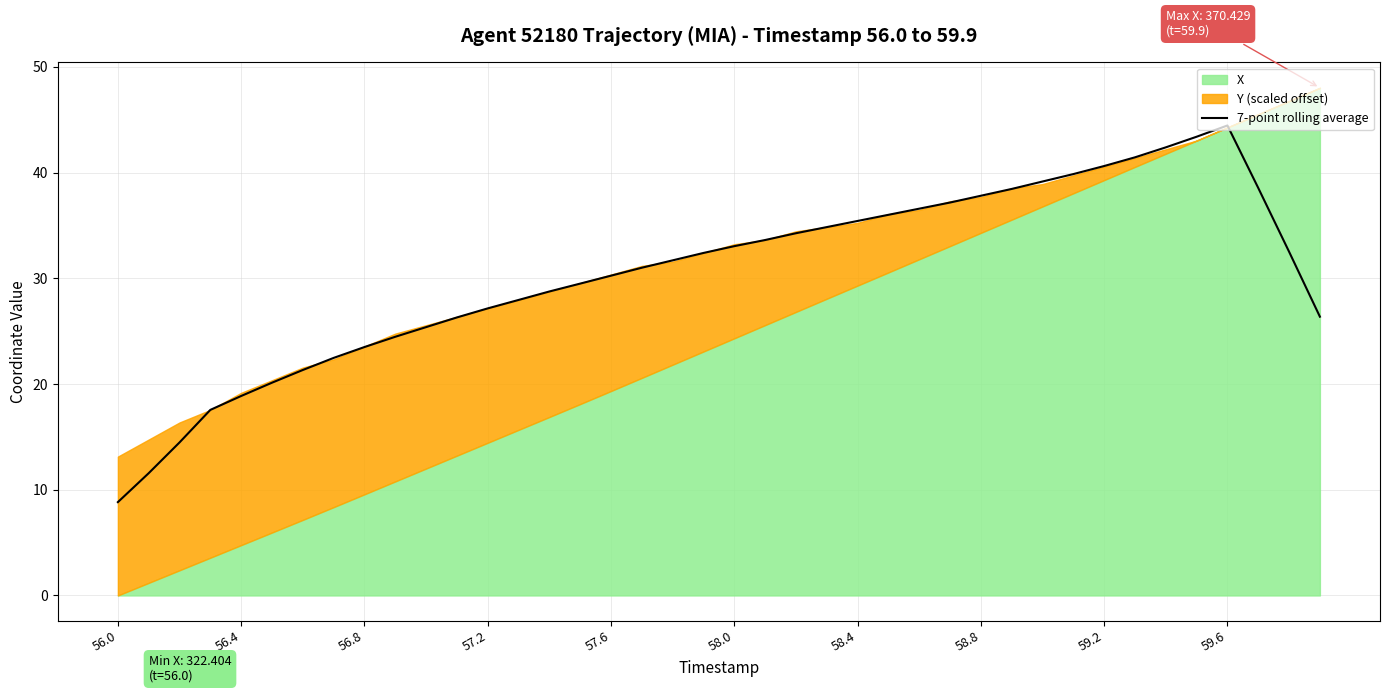

True or false: 7-point rolling average has a value of 8.8 at 56.0.

True